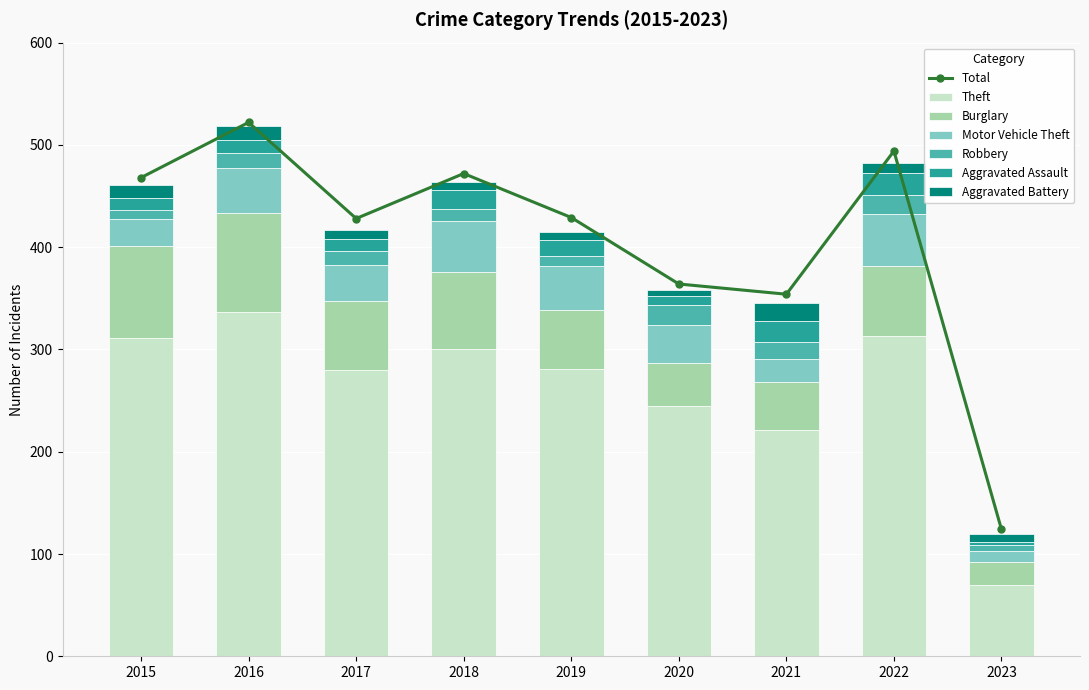

What is the highest value of the Theft series?

337